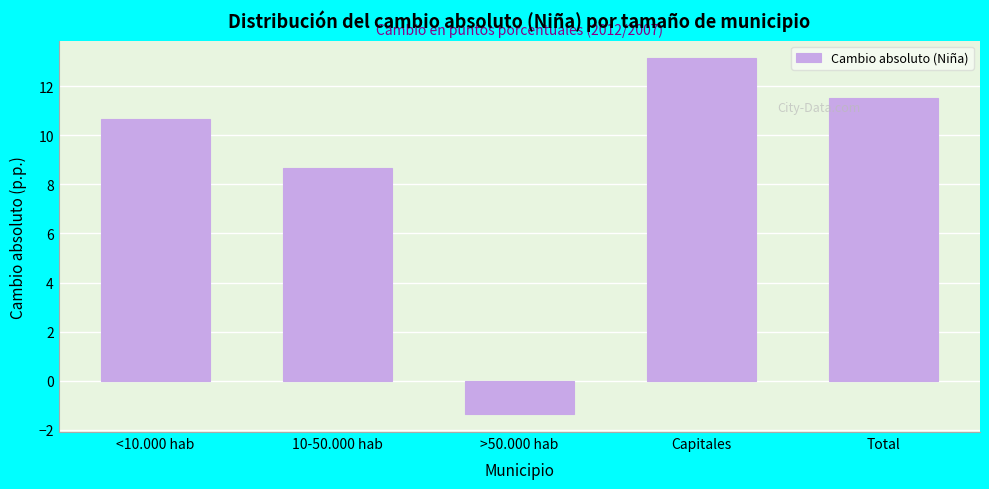

Reading right to left, extract all data points from this chart.

11.5	13.1	-1.4	8.6	10.7